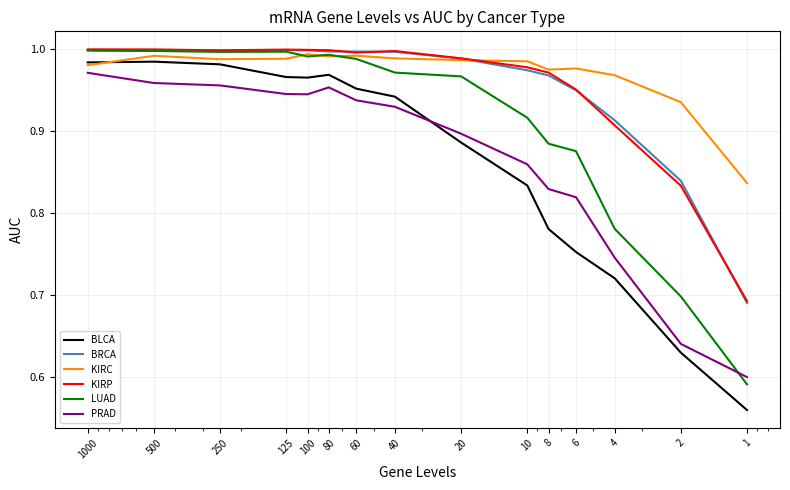

What is the maximum value shown in the chart?

1.0